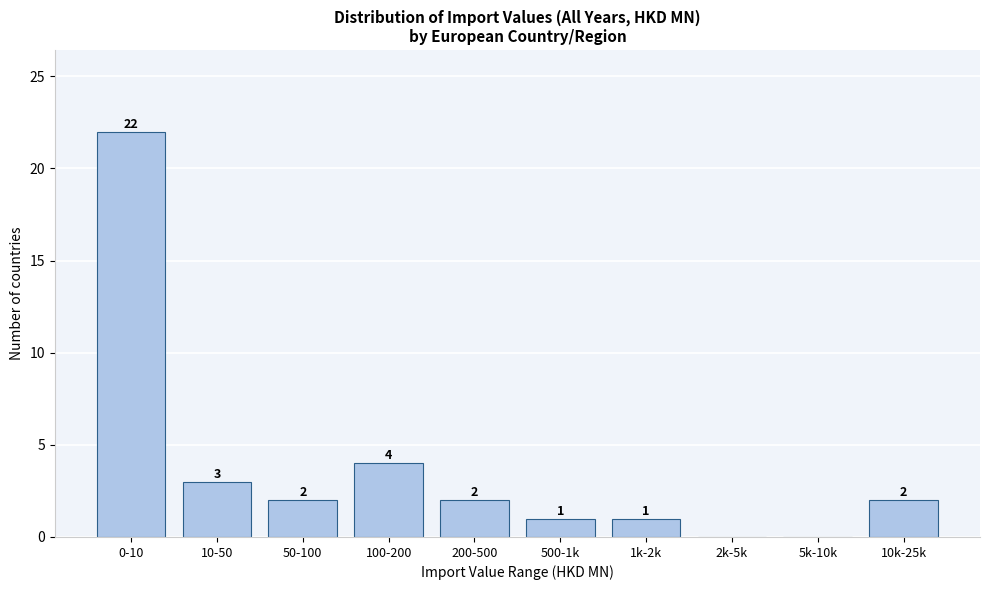

Reading left to right, transcribe all the data shown in this chart.

0-10=22	10-50=3	50-100=2	100-200=4	200-500=2	500-1k=1	1k-2k=1	2k-5k=0	5k-10k=0	10k-25k=2